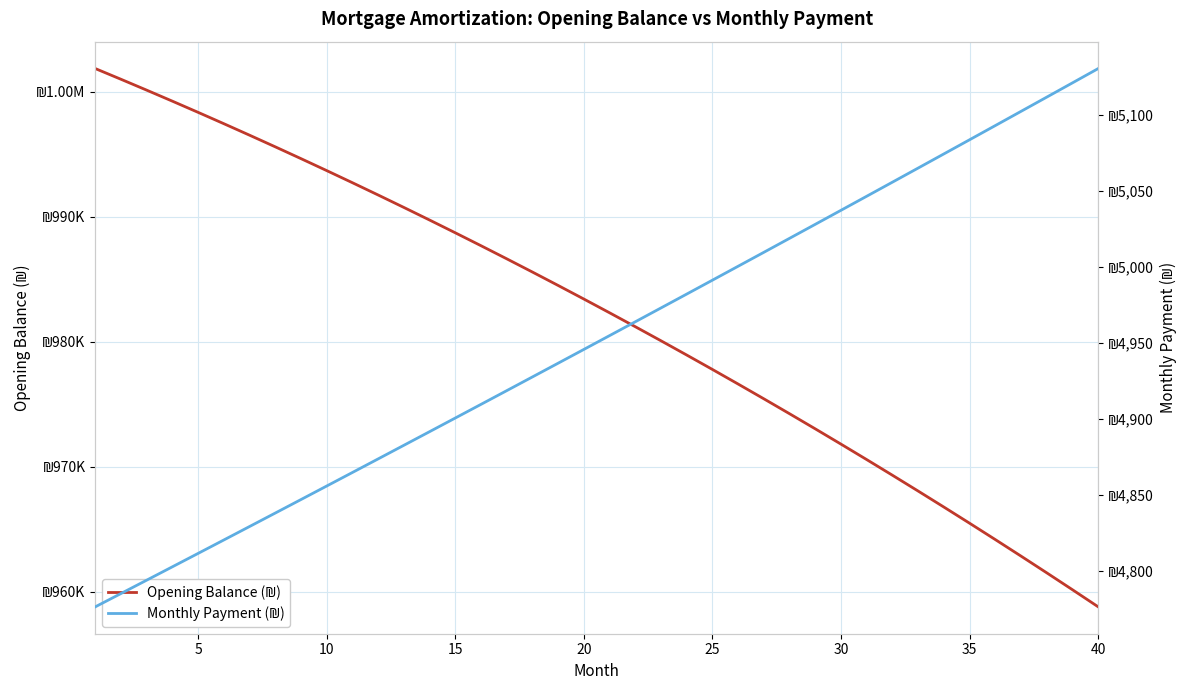

Reading left to right, transcribe all the data shown in this chart.

Opening Balance (₪): 1001833.3	1000975.7	1000105.9	999224.0	998329.7	997423.2	996504.2	995572.8	994628.9	993672.4	992703.2	991721.3	990726.7	989719.2	988698.7	987665.3	986618.8	985559.2	984486.5	983400.4	982301.1	981188.3	980062.1	978922.3	977769.0	976601.9	975421.2	974226.6	973018.1	971795.7	970559.2	969308.7	968044.0	966765.0	965471.7	964164.1	962841.9	961505.2	960154.0	958788.0
Monthly Payment (₪): 4776.6	4785.3	4794.1	4802.9	4811.7	4820.5	4829.3	4838.2	4847.1	4855.9	4864.8	4873.8	4882.7	4891.6	4900.6	4909.6	4918.6	4927.6	4936.6	4945.7	4954.8	4963.9	4973.0	4982.1	4991.2	5000.4	5009.5	5018.7	5027.9	5037.1	5046.4	5055.6	5064.9	5074.2	5083.5	5092.8	5102.1	5111.5	5120.9	5130.2